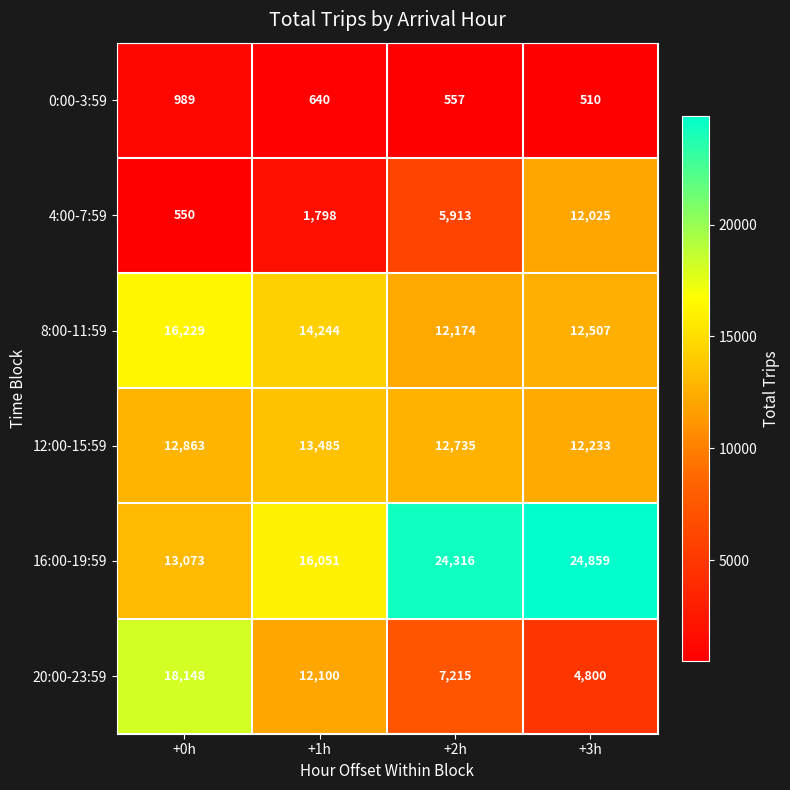

Which series changed the most between +0h and +3h?

20:00-23:59